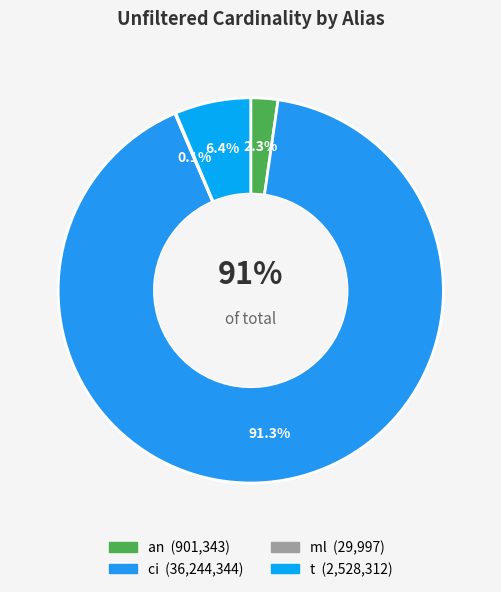

Is it true that ci is 99% of the pie?

False